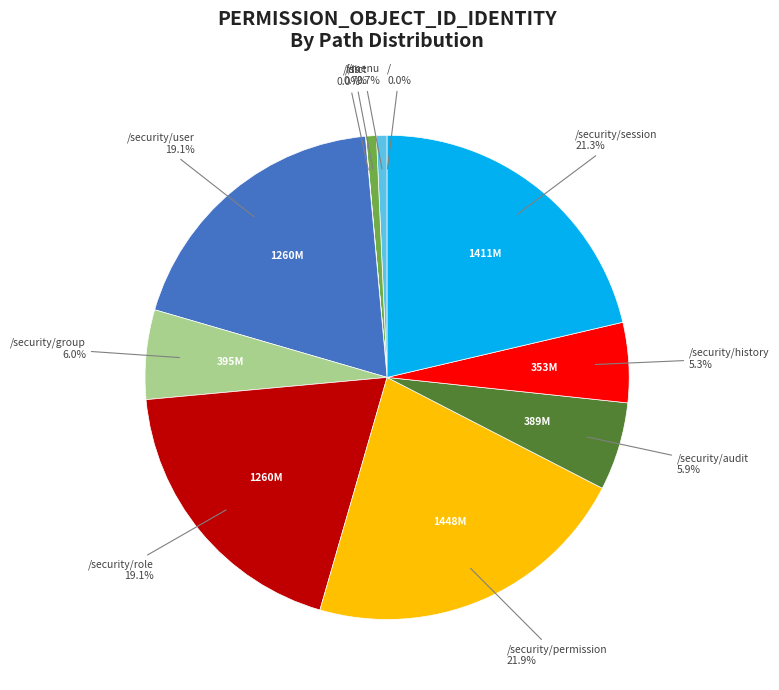

To the nearest percent, what is the average slice percentage?

9%